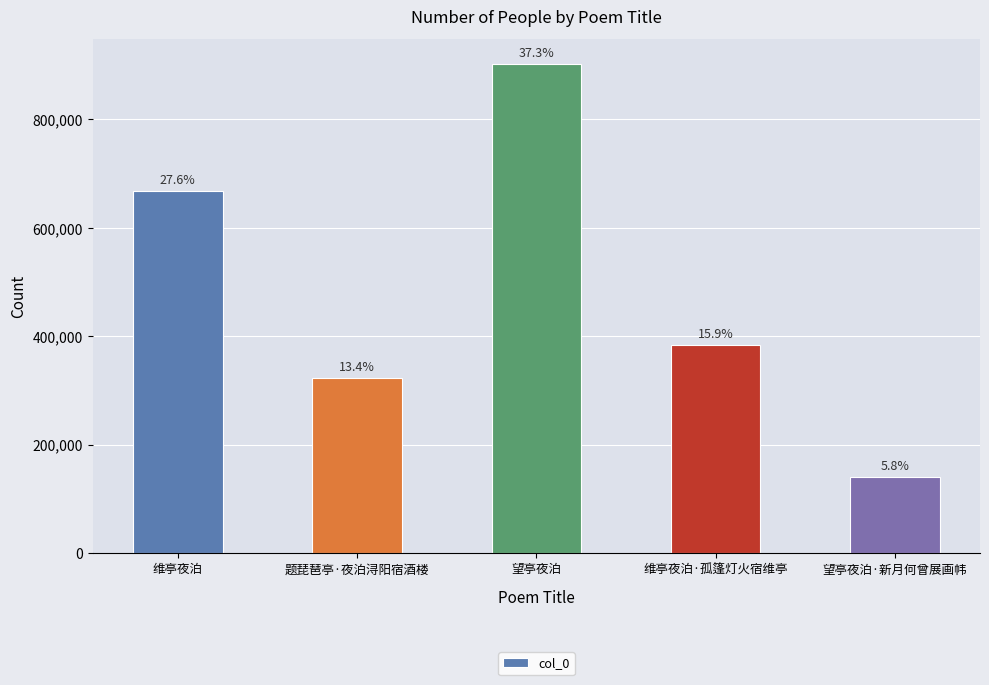

Reading left to right, extract all data points from this chart.

668768	323810	902721	384773	141317